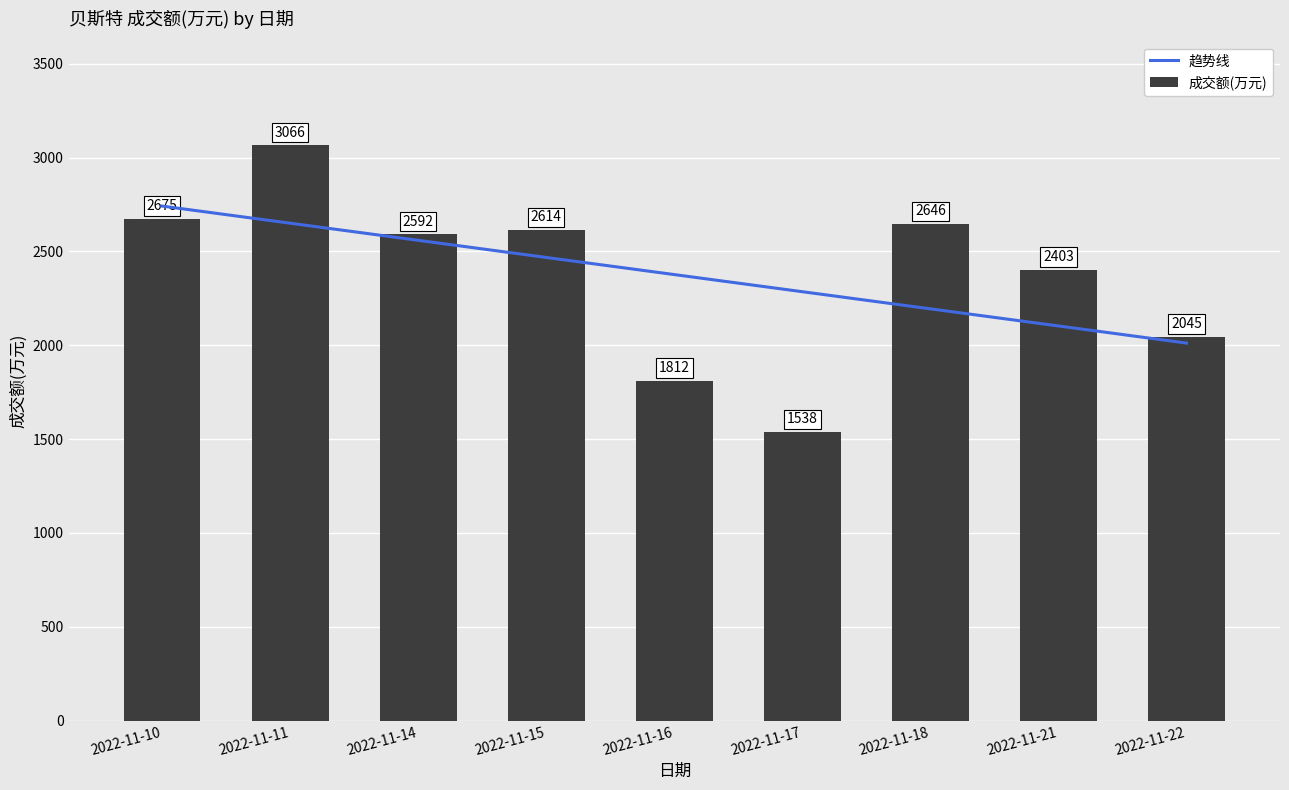

What is the difference between the second highest and second lowest values?

863